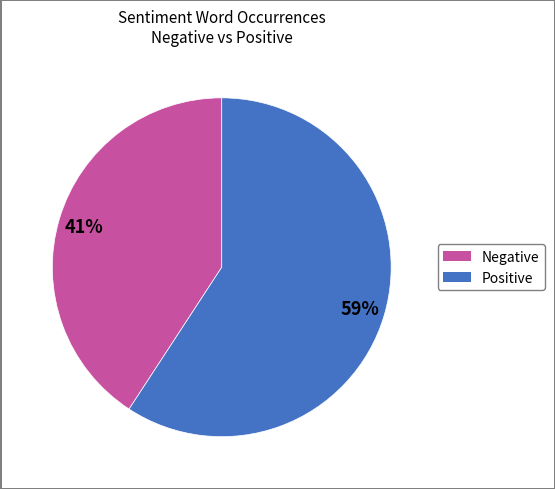

Is there any slice that represents more than half of the pie?

Yes